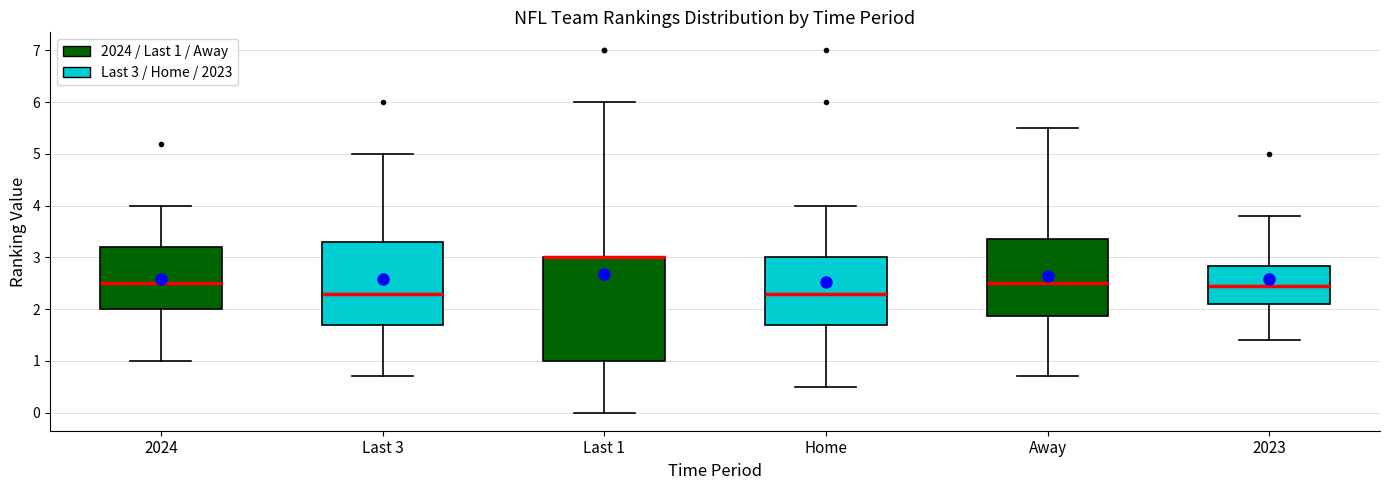

Where does the lower whisker of the box for 2024 end on the y-axis? The values are not printed on the chart, so give them approximately, as read against the axis.

1.0